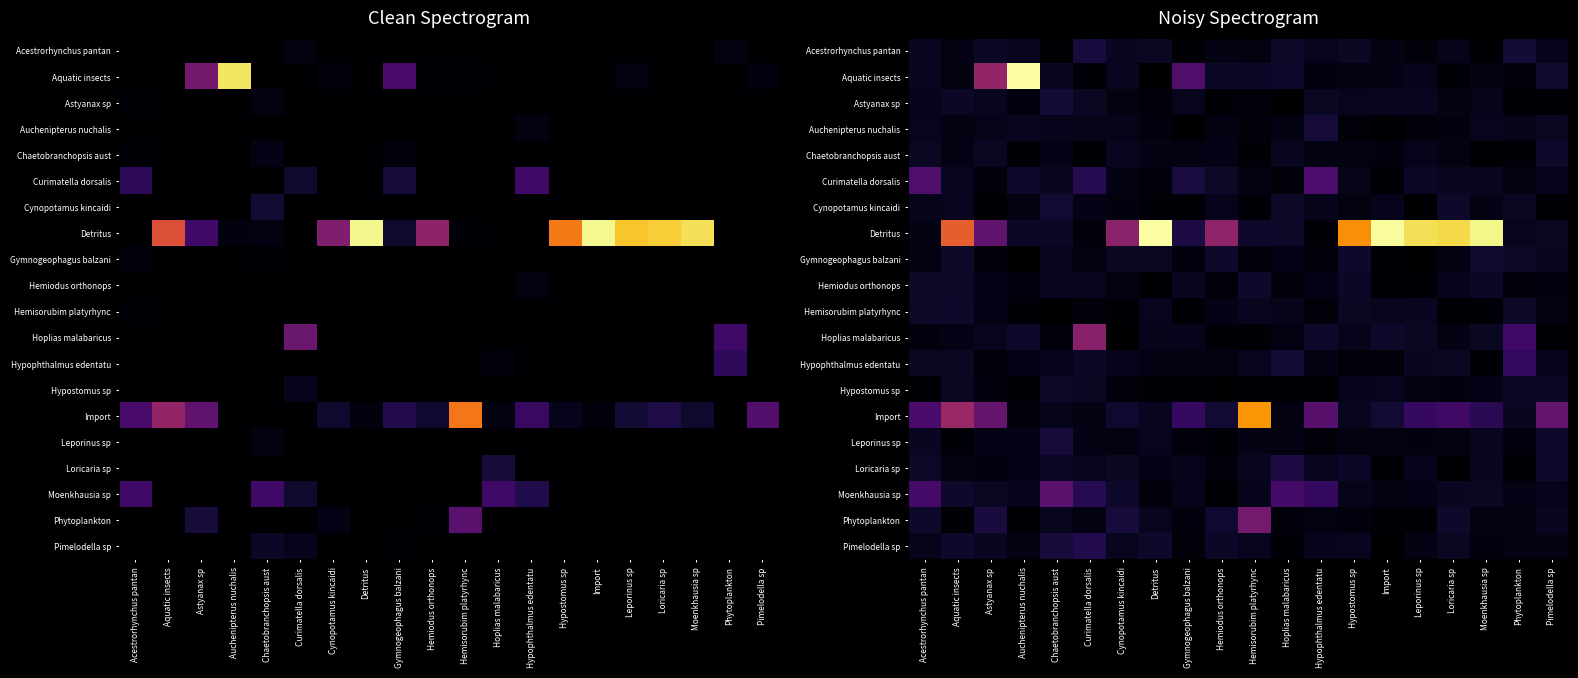

At which category does the chart reach its minimum across all series?

Hoplias malabaricus